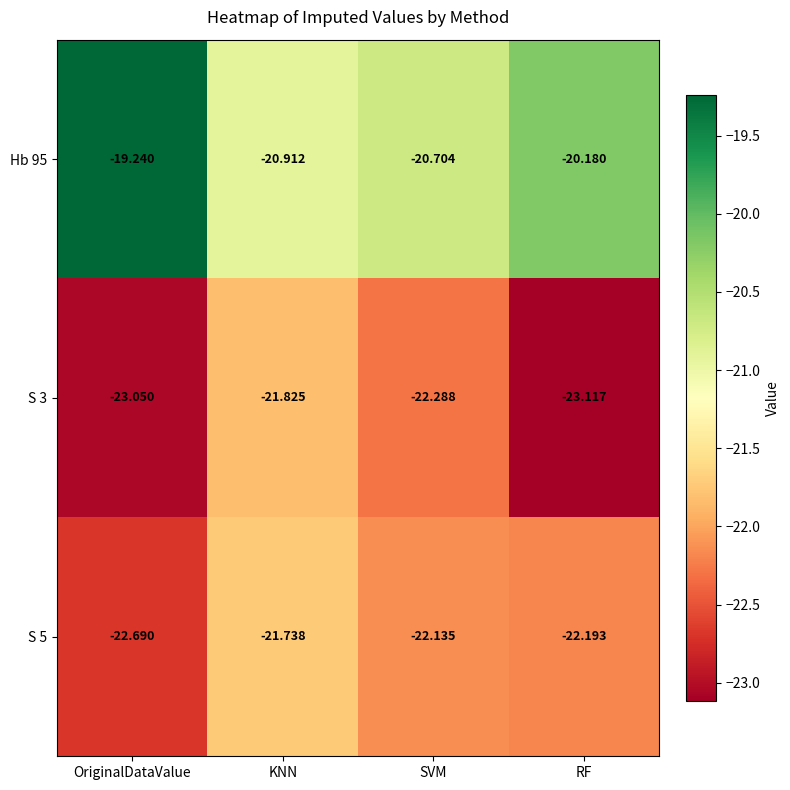

What is the total value across all series at SVM?

-65.1